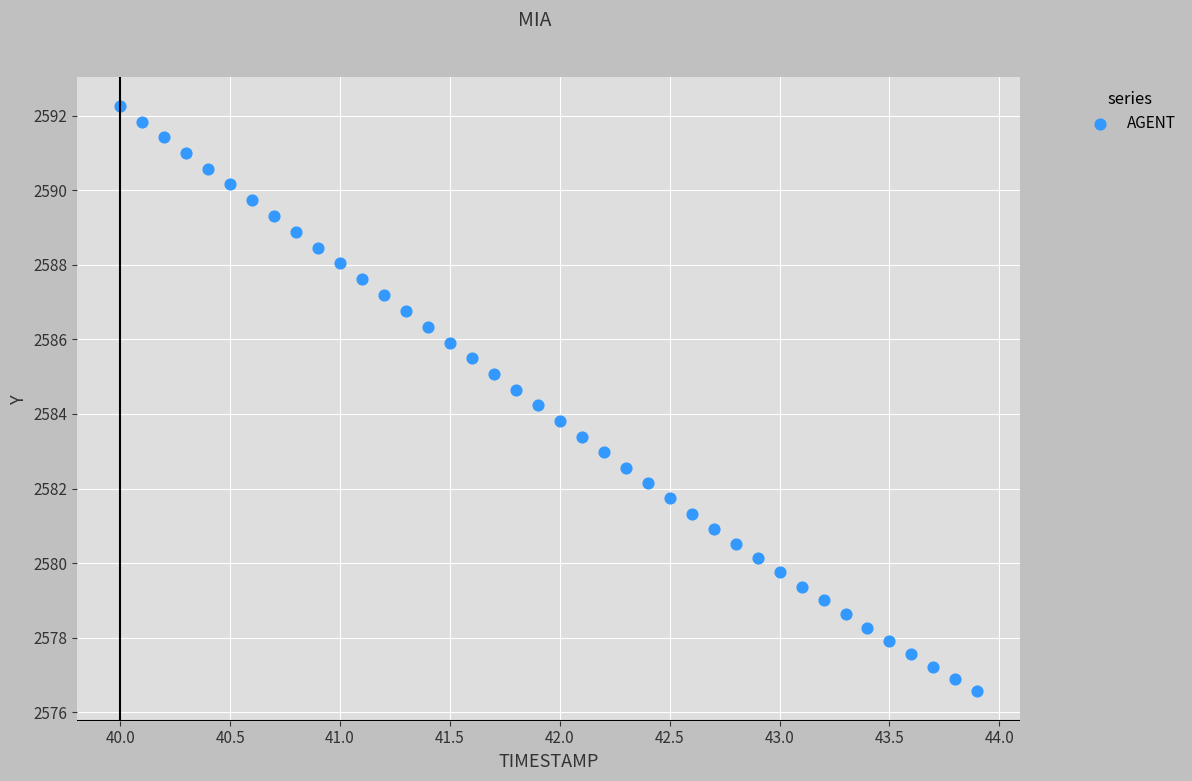

What is the range of Y values (max minus min)?

15.7